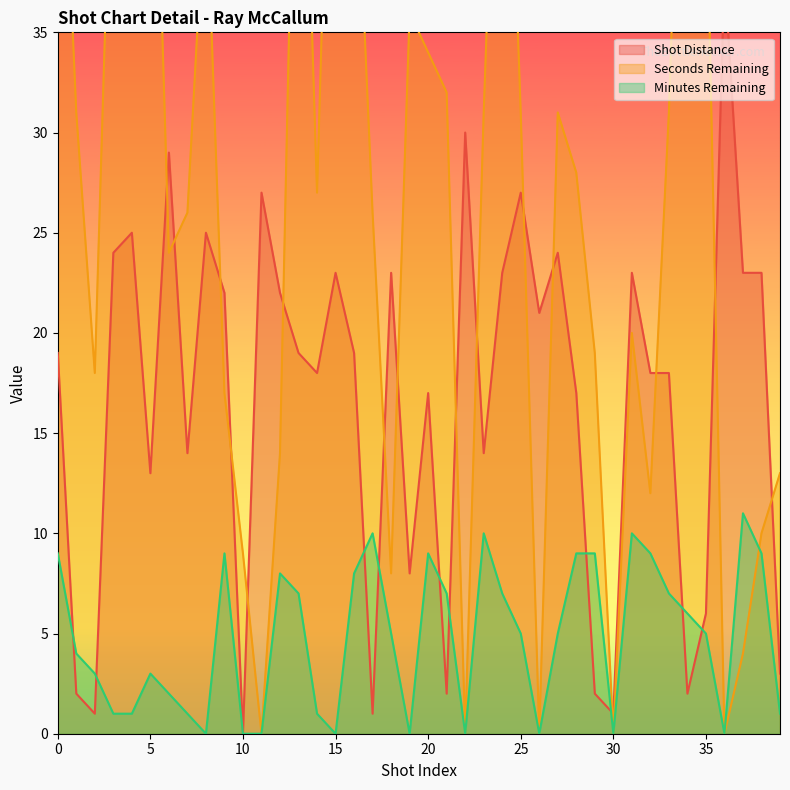

How many series are shown in this chart?

3